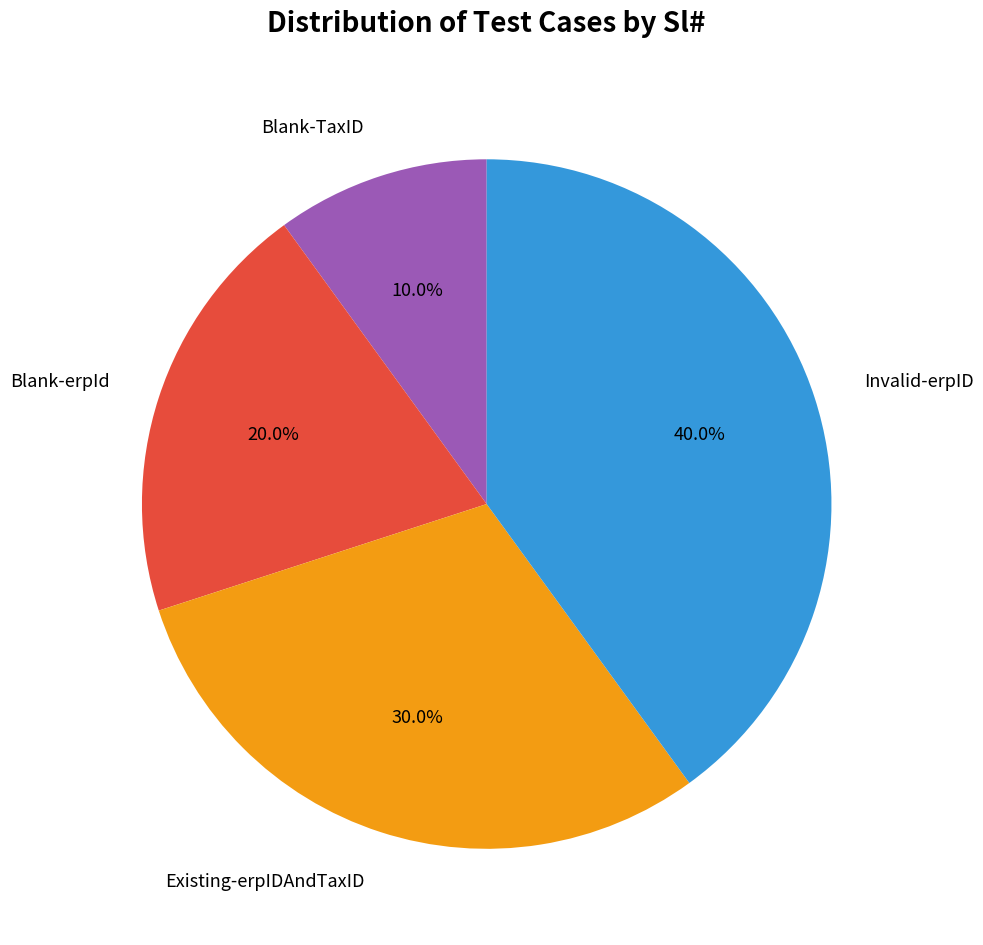

To the nearest percent, what is the difference between the largest and smallest slice percentages?

30%